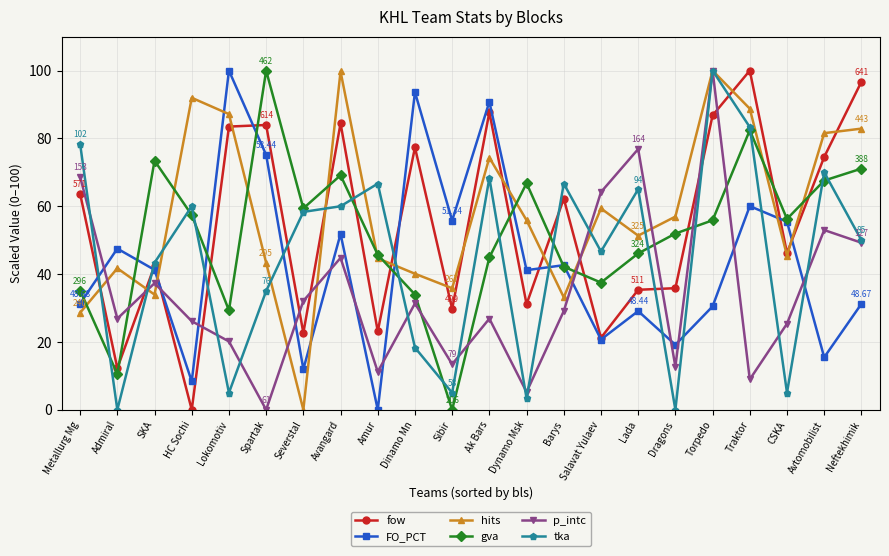

Which category has the lowest value in the gva series?

Sibir